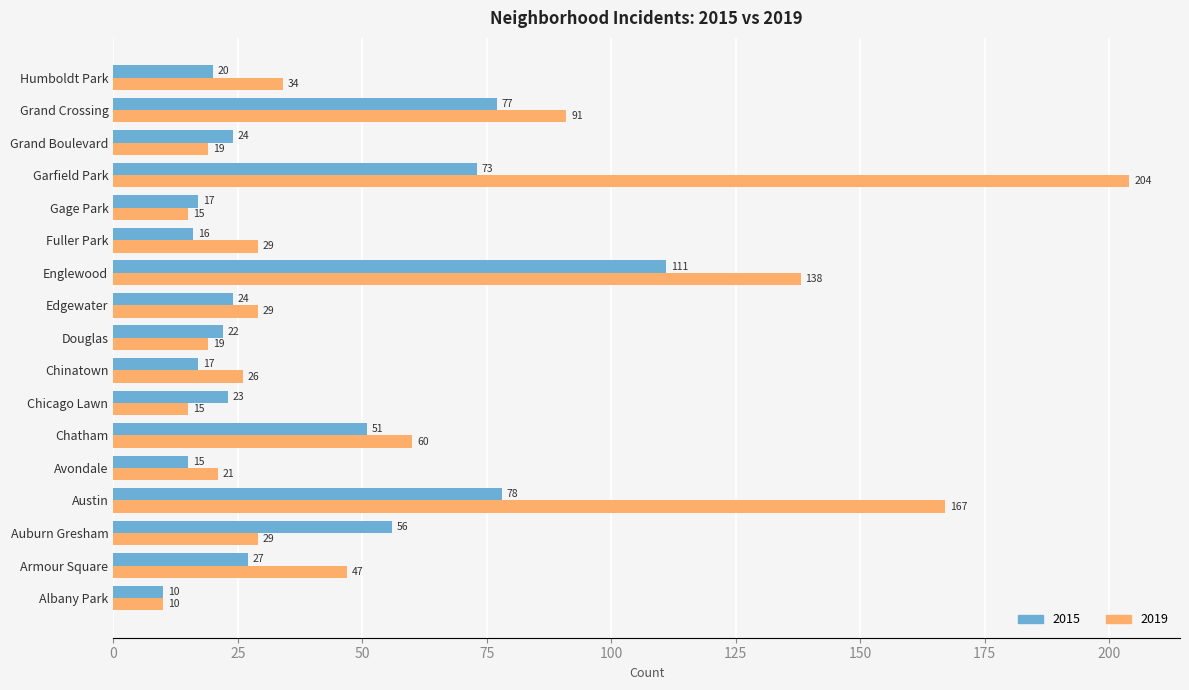

Is the value of 2019 at Chatham greater than the value of 2015 at Chinatown?

Yes